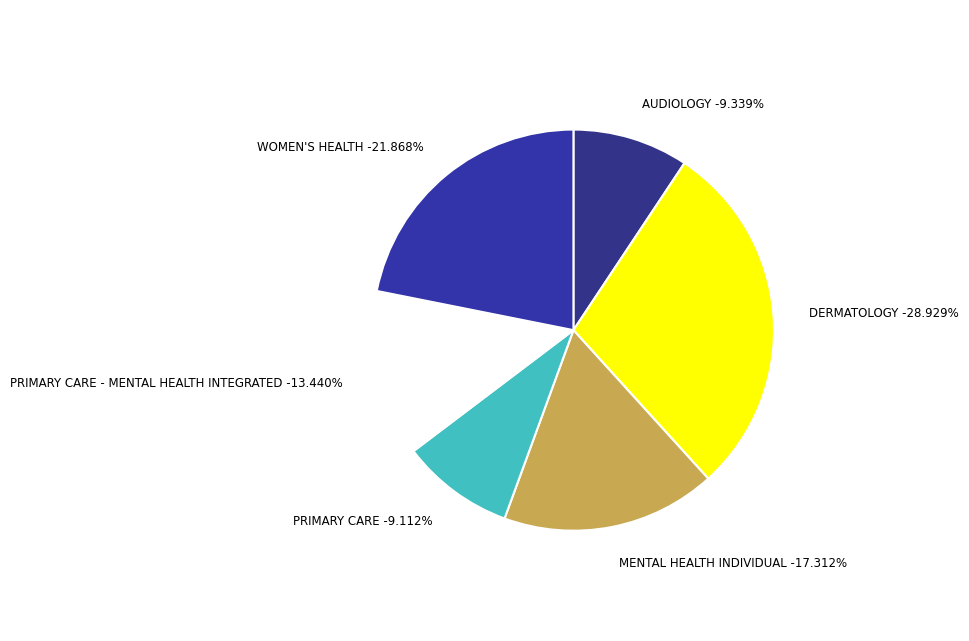

What percentage is the PRIMARY CARE slice, to the nearest percent?

9%